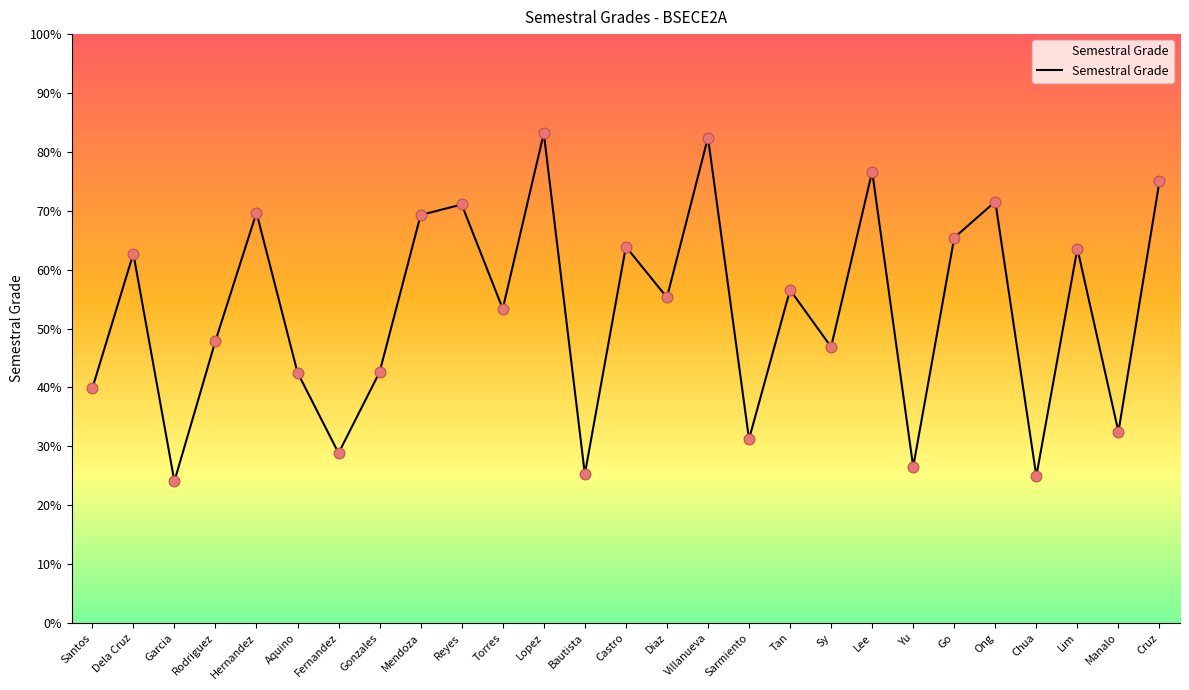

What is the change in value from Tan to Sy?

-9.7